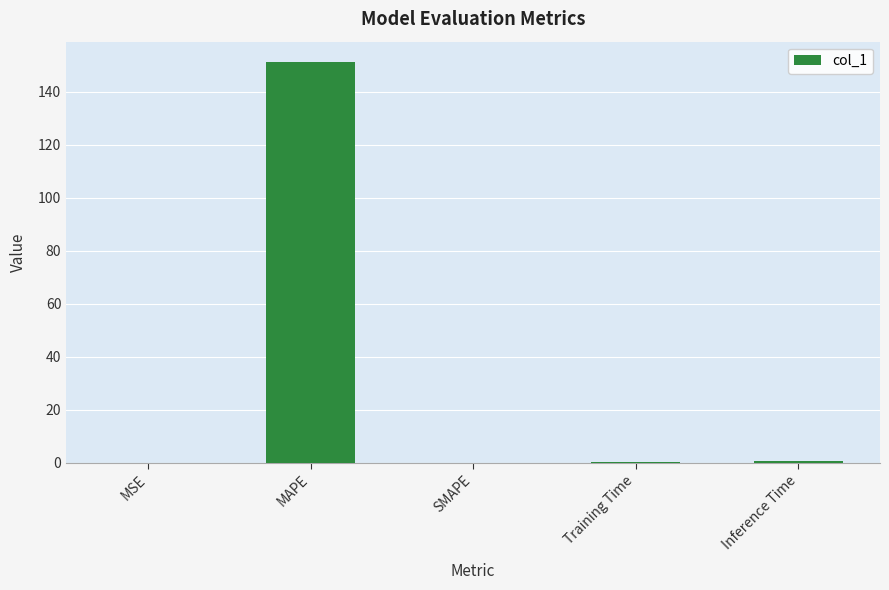

What is the sum of all values?

152.5